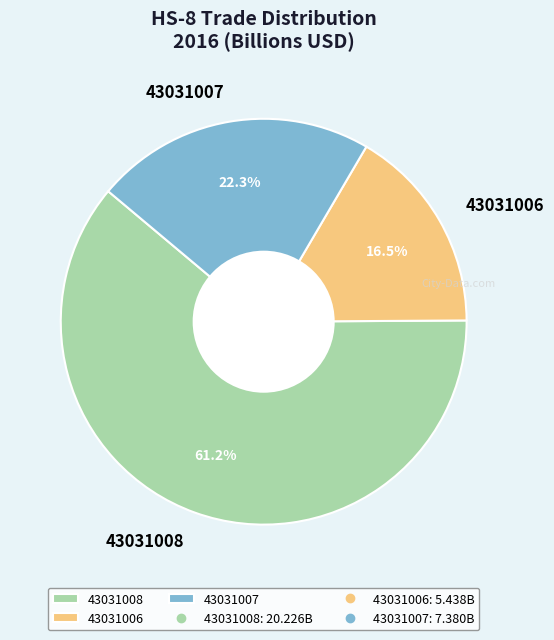

The 43031008 slice represents 72% of the pie. True or false?

False